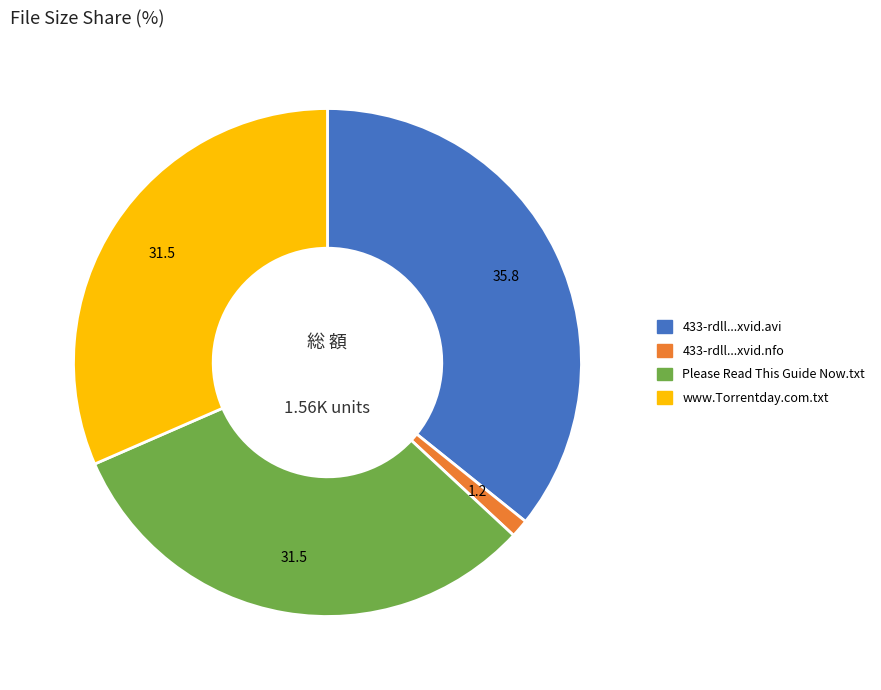

Does any single category account for the majority?

No